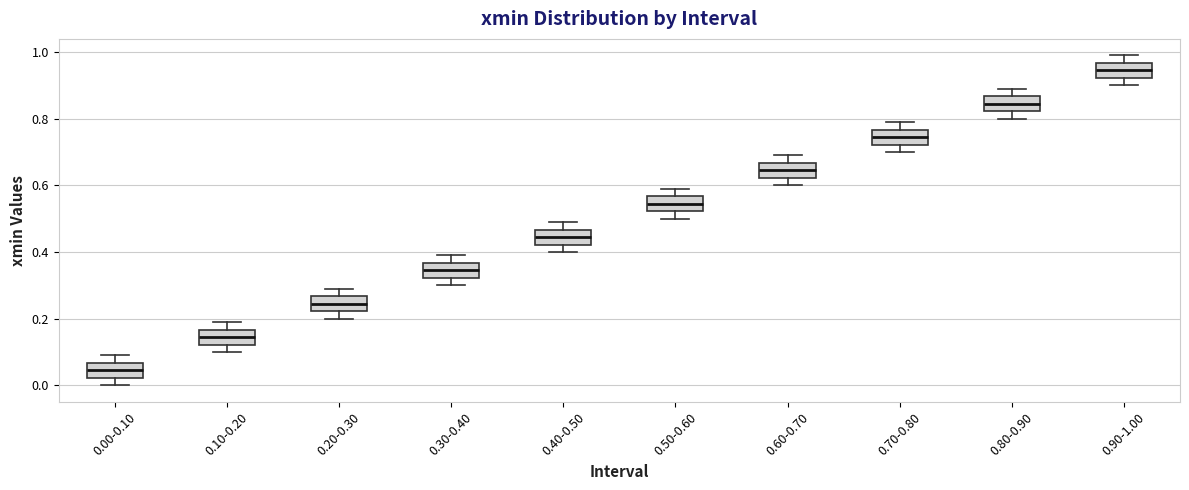

Reading left to right, read every box against the y-axis: the position of its median line, the range the box covers, and the ends of its whiskers. The values are not printed on the chart, so give them approximately, as read against the axis.

0.00-0.10: median 0.04, box 0.02 to 0.06, whiskers 0.00 to 0.10
0.10-0.20: median 0.14, box 0.12 to 0.16, whiskers 0.10 to 0.20
0.20-0.30: median 0.24, box 0.22 to 0.26, whiskers 0.20 to 0.30
0.30-0.40: median 0.34, box 0.32 to 0.36, whiskers 0.30 to 0.40
0.40-0.50: median 0.44, box 0.42 to 0.46, whiskers 0.40 to 0.50
0.50-0.60: median 0.54, box 0.52 to 0.56, whiskers 0.50 to 0.60
0.60-0.70: median 0.64, box 0.62 to 0.66, whiskers 0.60 to 0.70
0.70-0.80: median 0.74, box 0.72 to 0.76, whiskers 0.70 to 0.80
0.80-0.90: median 0.84, box 0.82 to 0.86, whiskers 0.80 to 0.90
0.90-1.00: median 0.94, box 0.92 to 0.96, whiskers 0.90 to 1.00